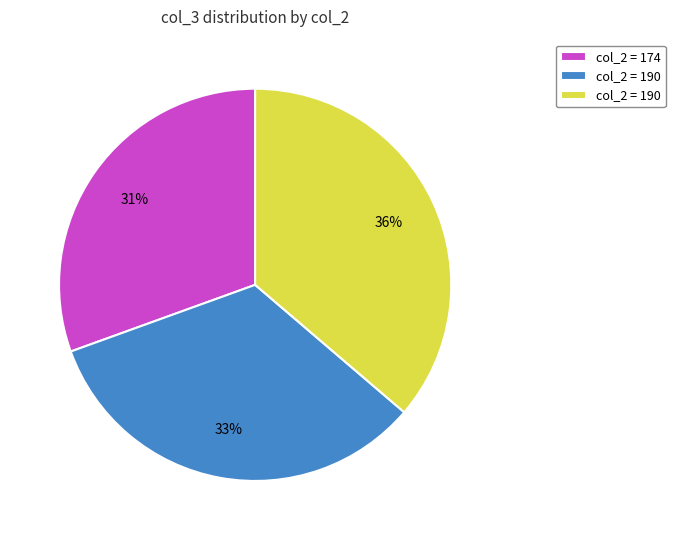

To the nearest percent, what is the average slice percentage?

33%